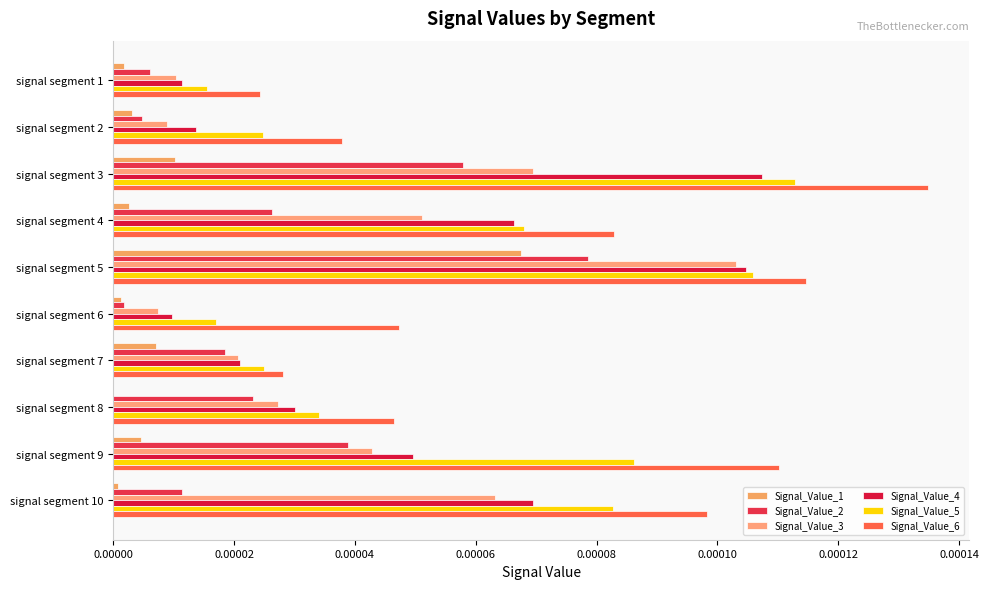

Where is Signal_Value_4 nearest to the value 0?

signal segment 6